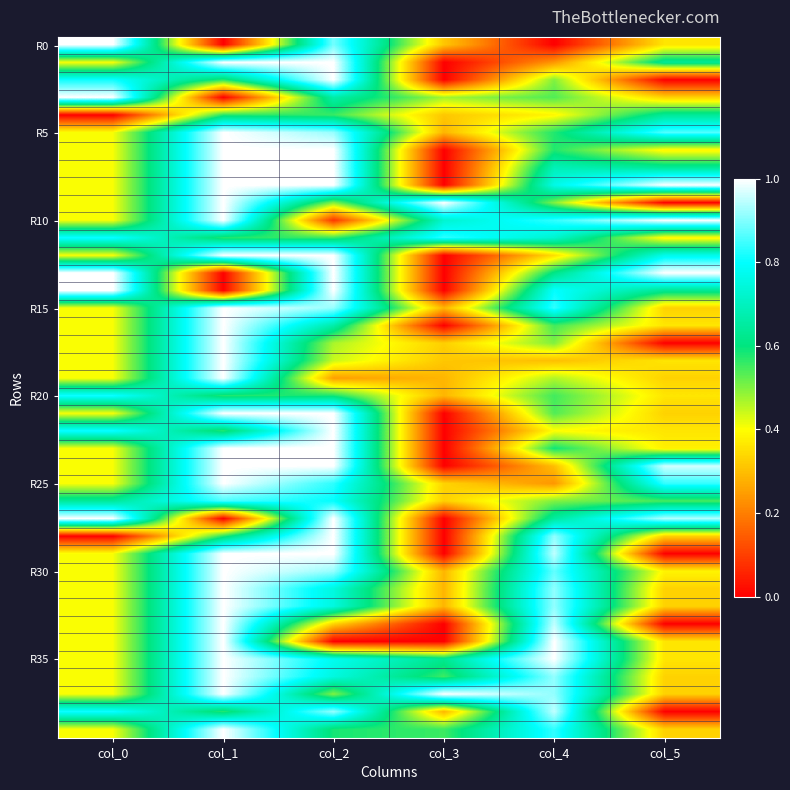

Count the number of data series in this chart.

40